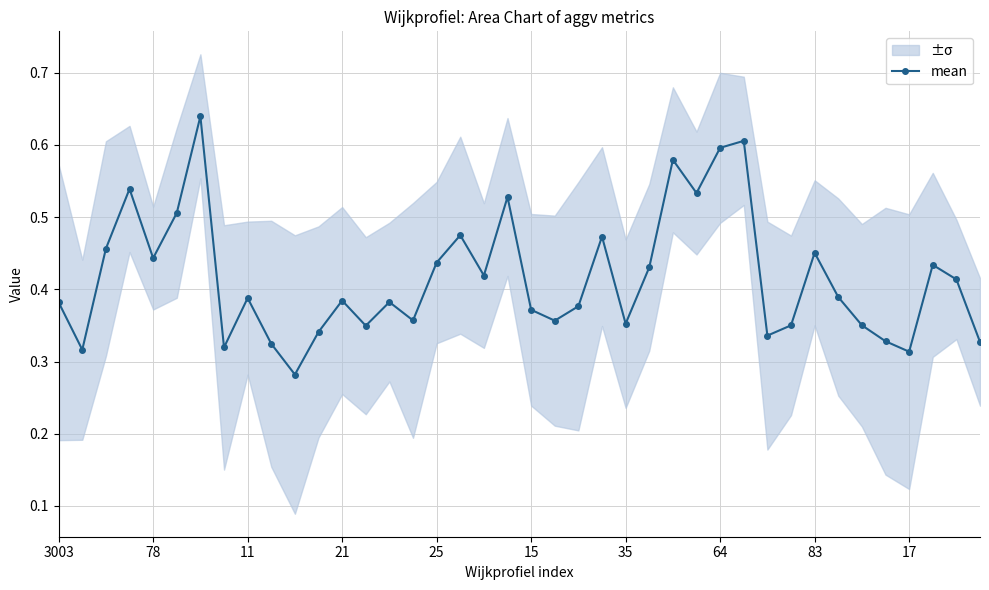

How many interior local valleys (lower than both neighbors) does the data have?

12